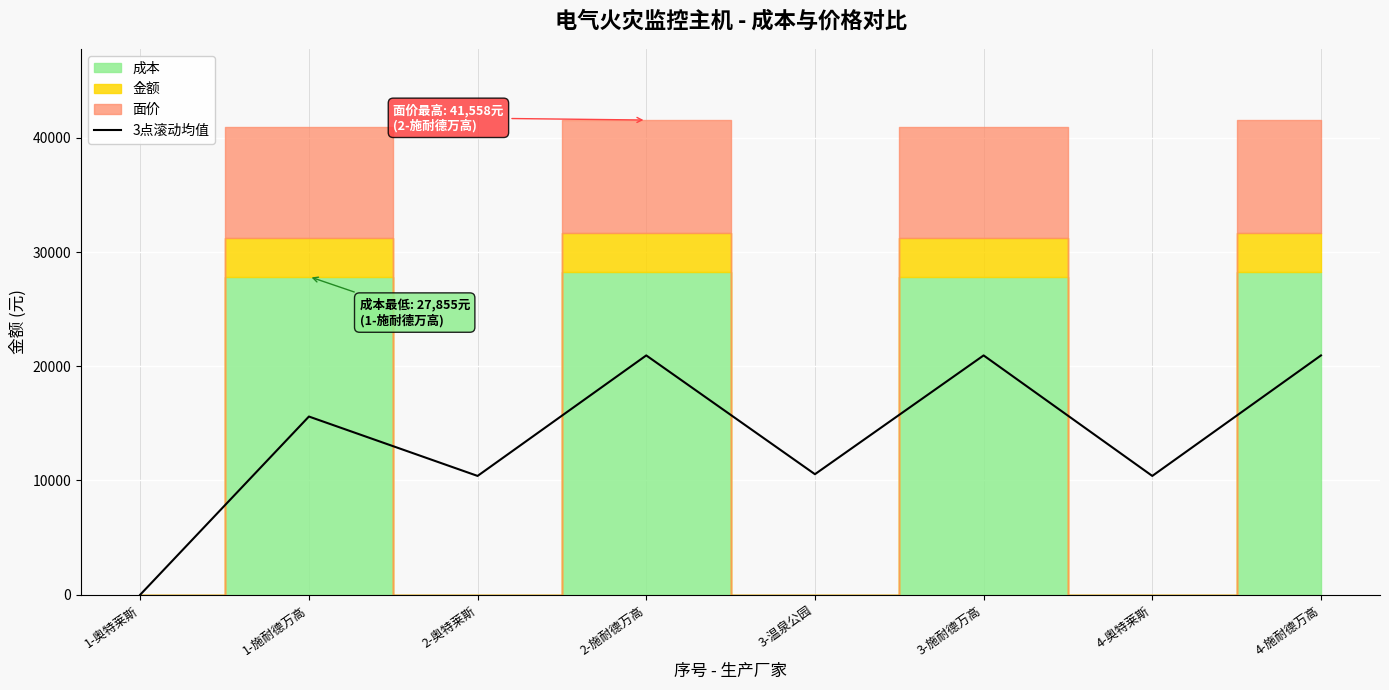

What is the difference between the maximum and minimum values?

20949.2